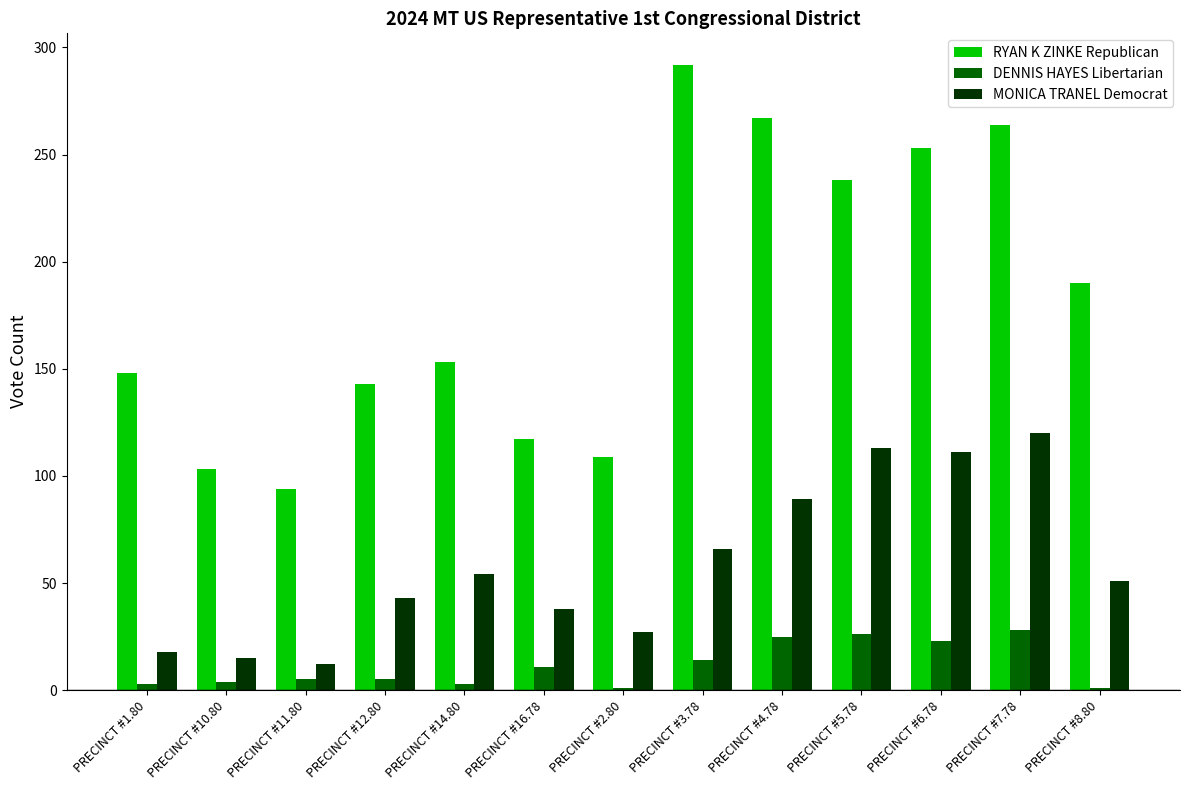

What is the label of the 2nd bar from the left?

PRECINCT #10.80